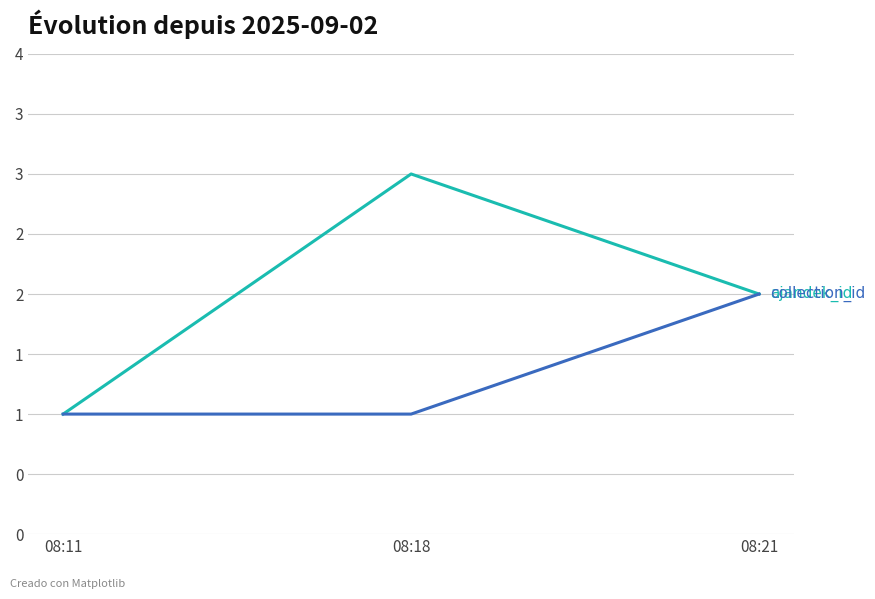

Does the chart have visible grid lines?

Yes